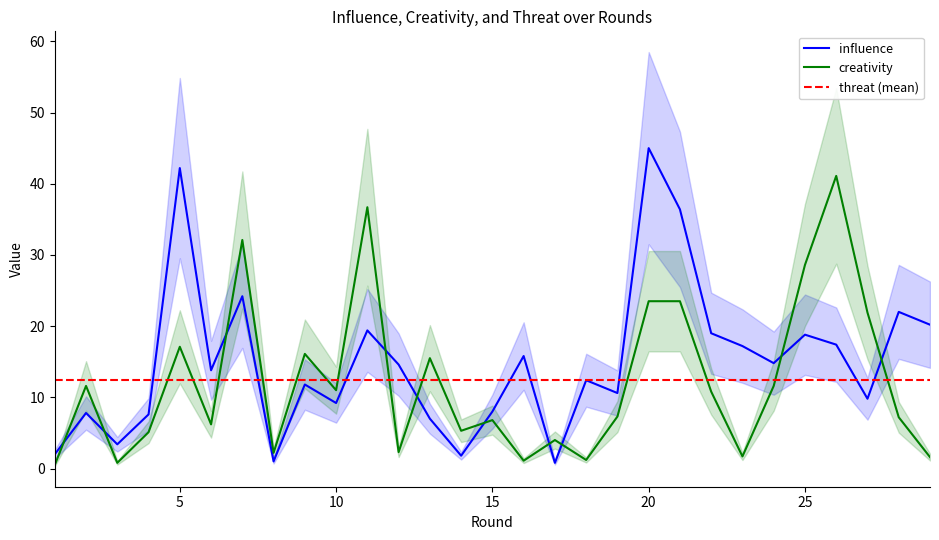

List the labels in order of influence value, largest first.

20, 5, 21, 7, 28, 29, 11, 22, 25, 26, 23, 16, 24, 12, 6, 18, 9, 19, 27, 10, 15, 2, 4, 13, 3, 1, 14, 8, 17